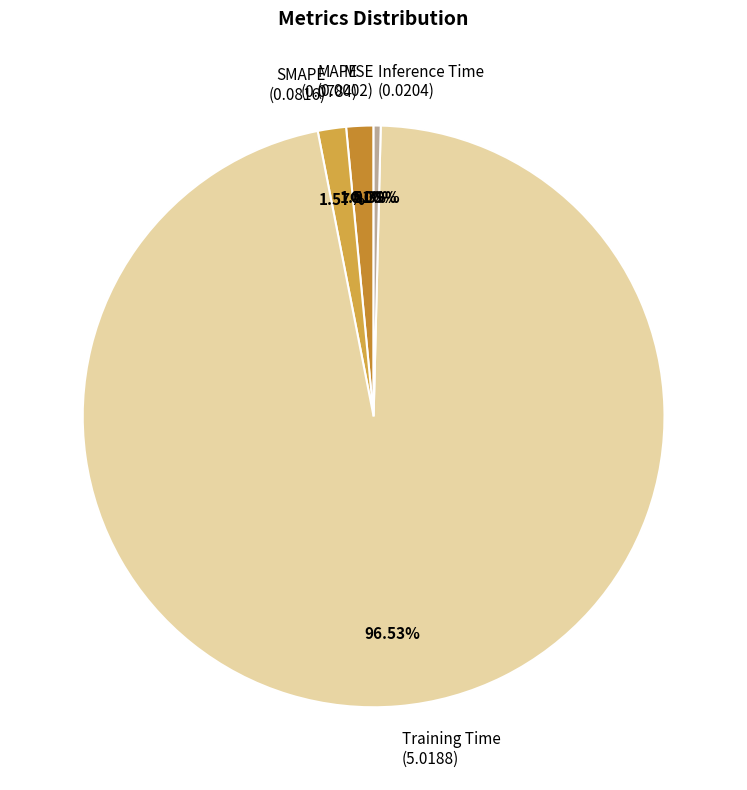

Which slice is the largest?

Training Time